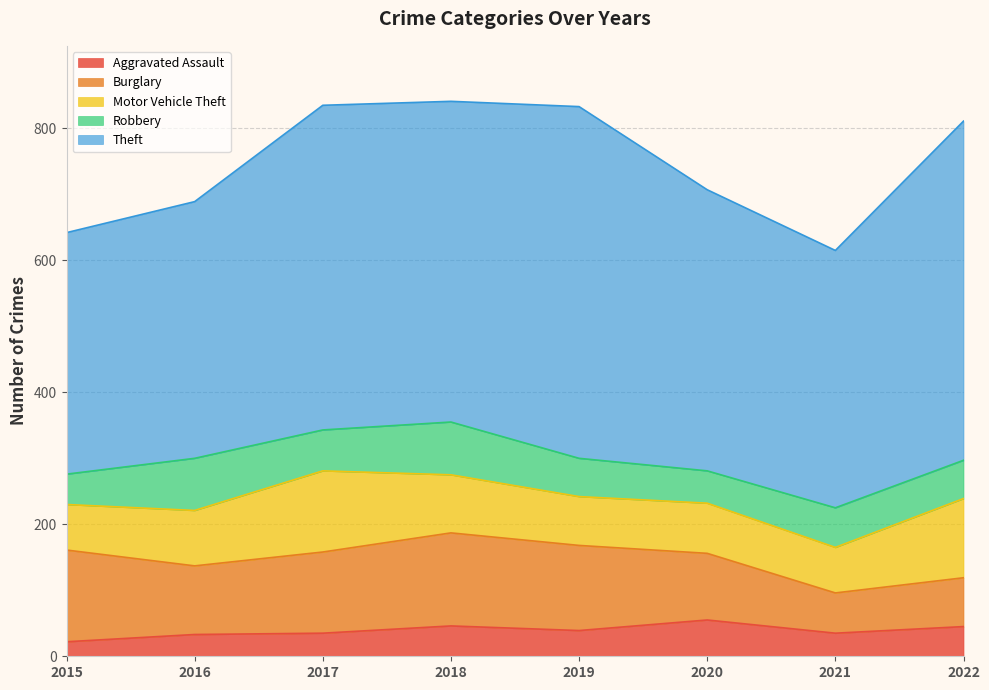

What is the value of the Motor Vehicle Theft point at the 8th from the left?

120